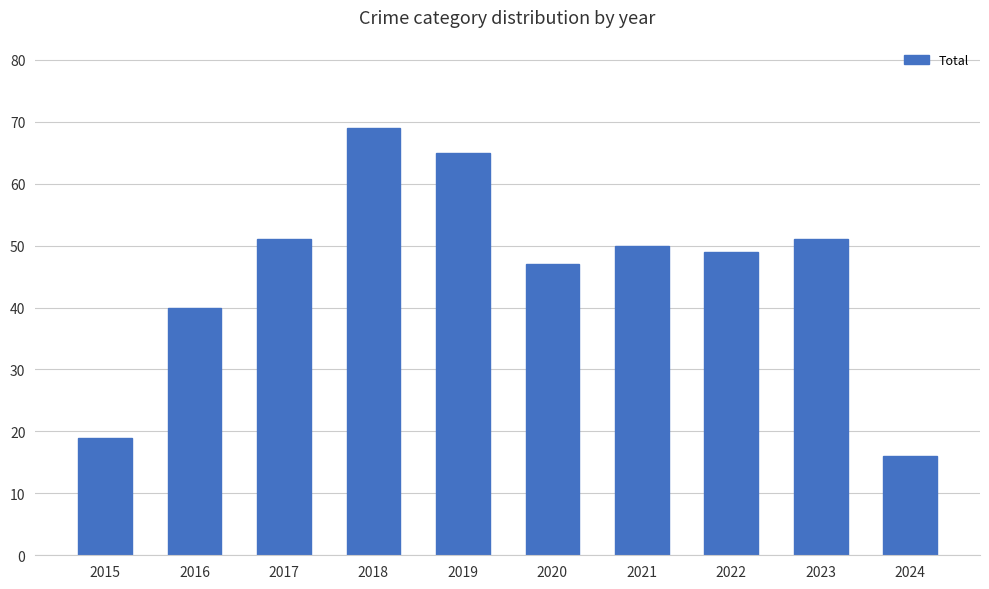

Which category has the lowest value across all series?

2024